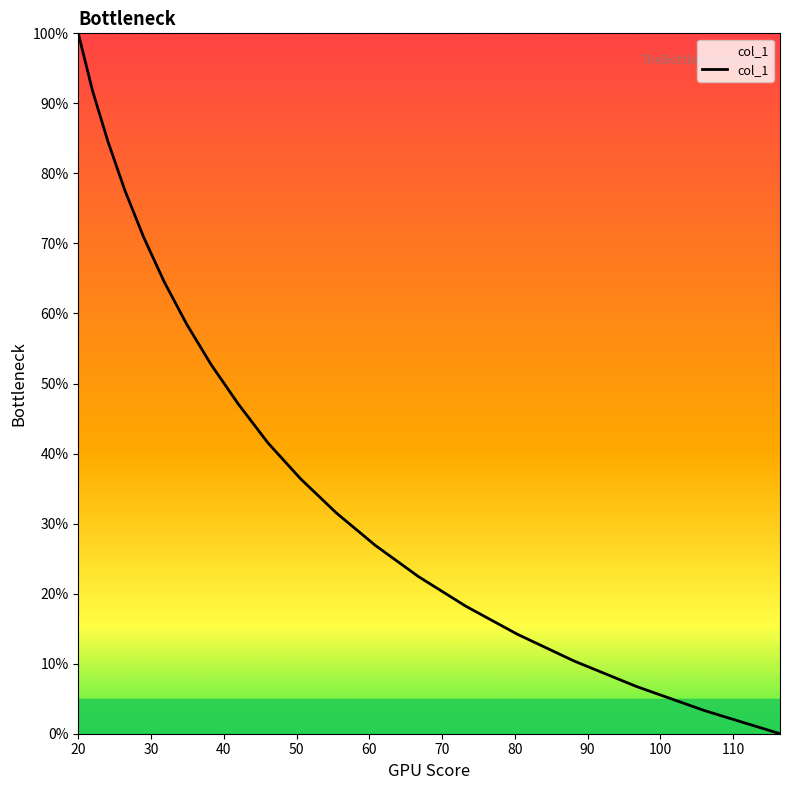

What is the greatest value displayed?

100.0